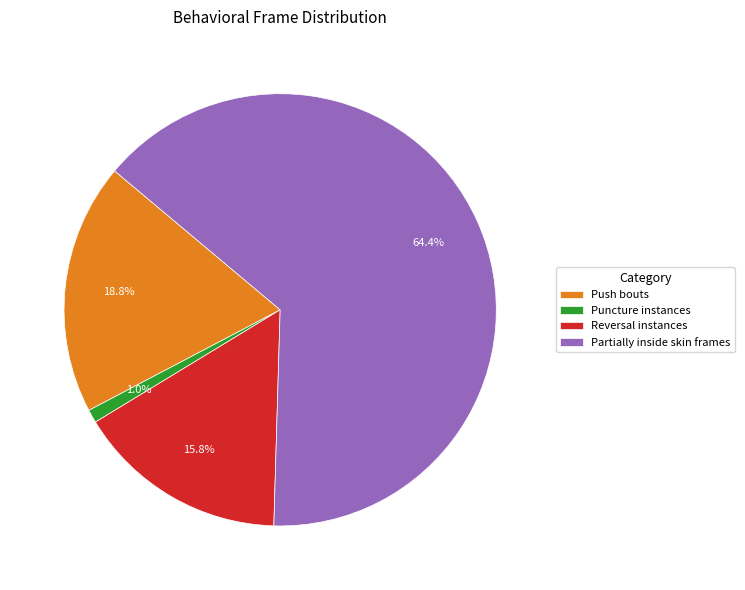

Combined, what portion of the pie is Partially inside skin frames and Reversal instances?

80.2%